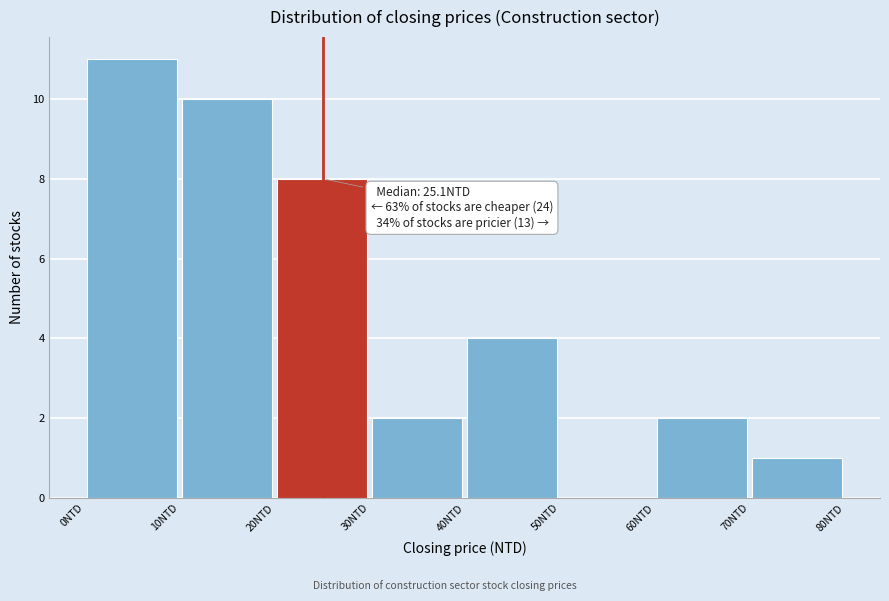

Over which range of the x-axis is the bar tallest?

0 to 10